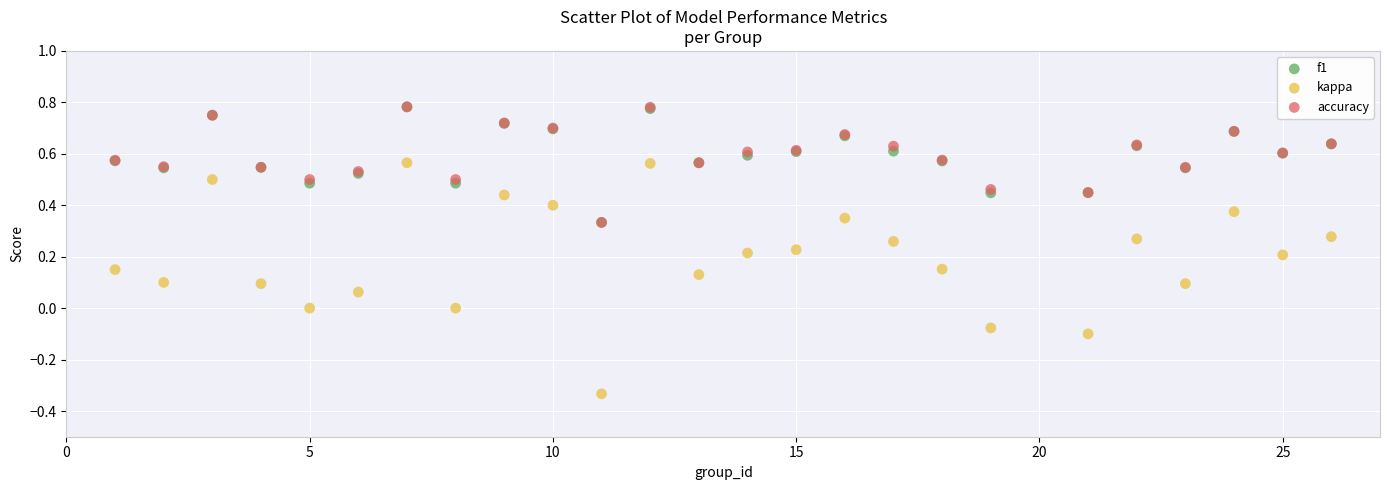

What are all the series names shown in the legend?

f1, kappa, accuracy